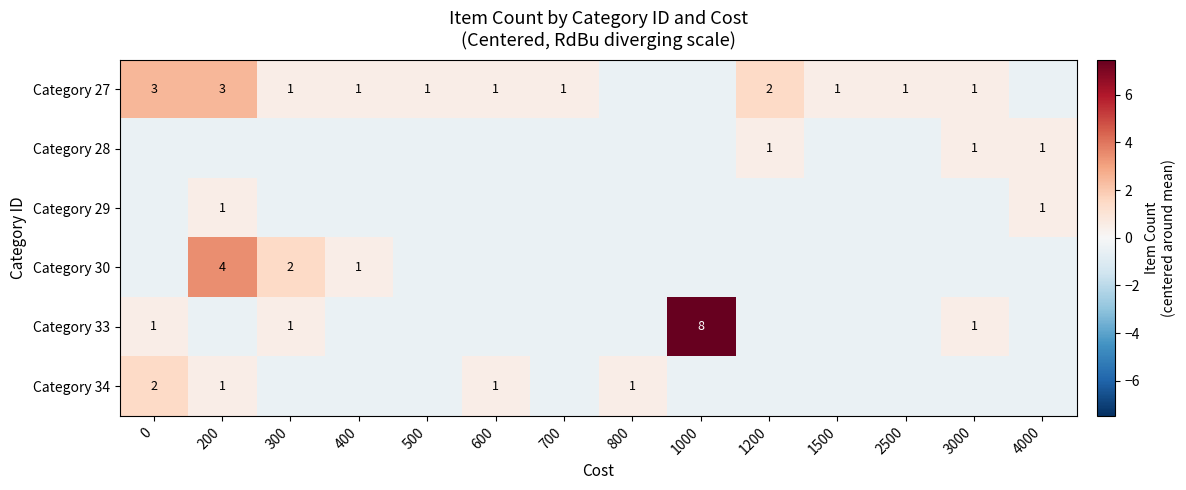

What is the smallest value displayed?

-0.5